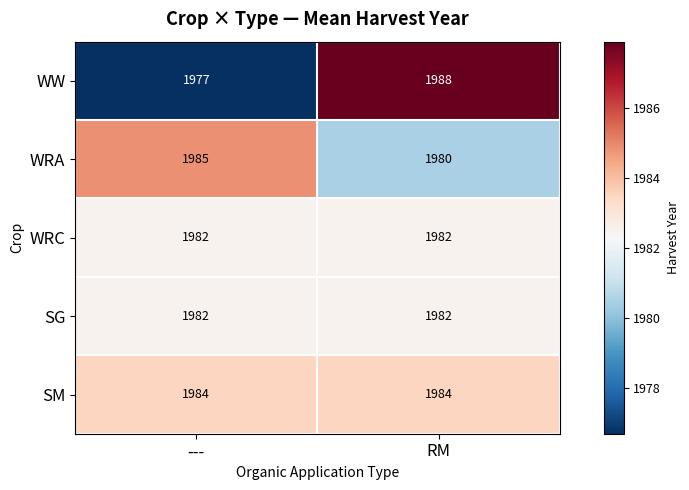

At how many categories does at least one series exceed 1979?

2